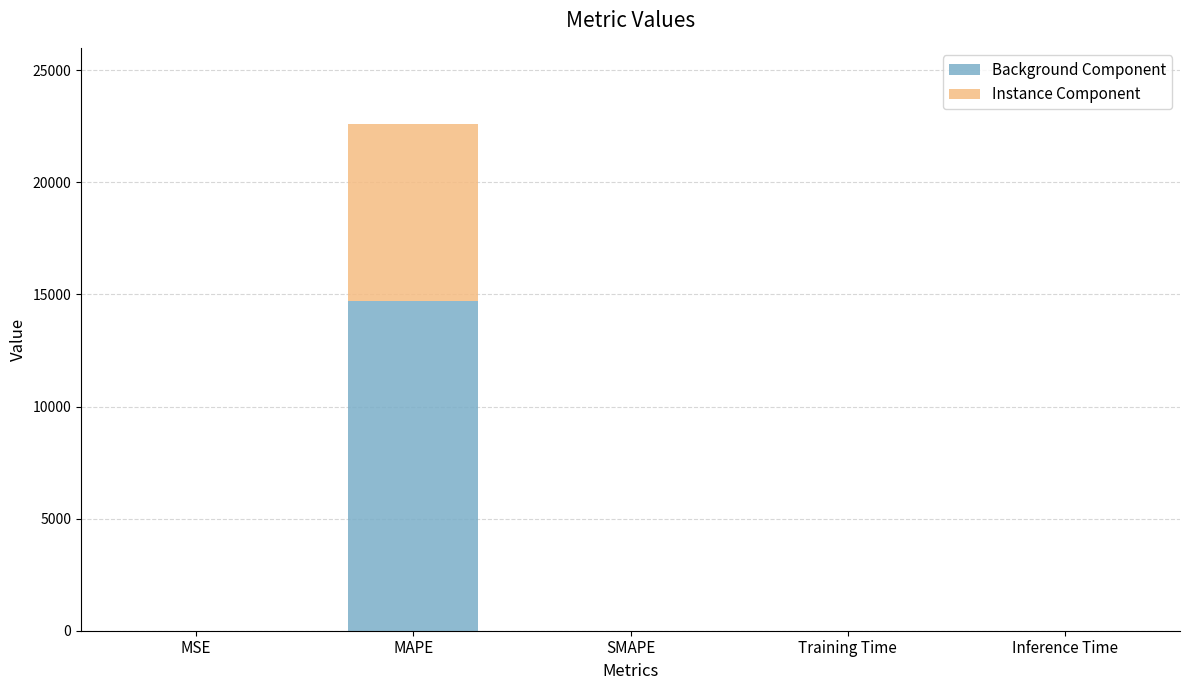

What is the highest value of the Background Component series?

14693.8